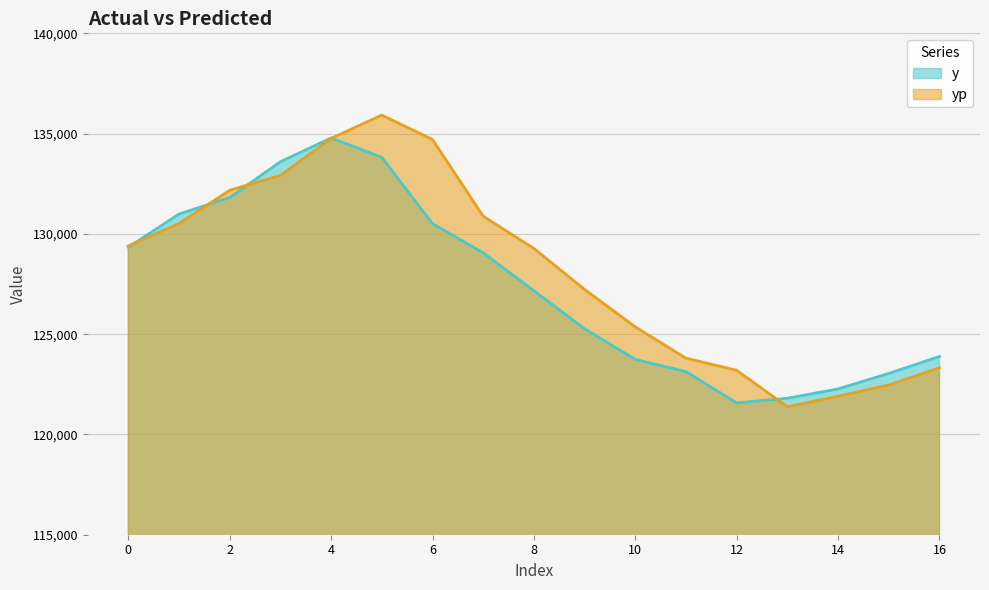

At 12, list the series in order from largest to smallest.

yp, y